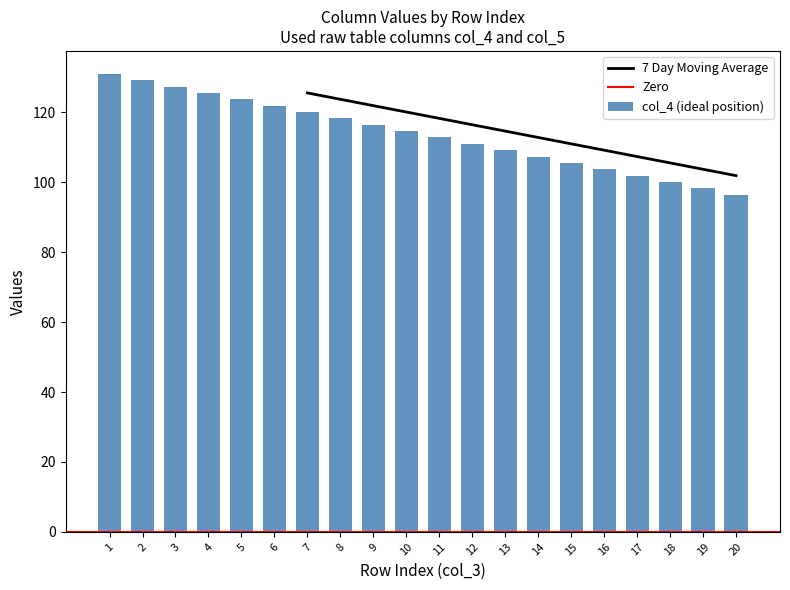

Reading left to right, list all the values displayed in this chart.

1=131.0	2=129.2	3=127.4	4=125.5	5=123.7	6=121.9	7=120.1	8=118.3	9=116.4	10=114.6	11=112.8	12=111.0	13=109.2	14=107.3	15=105.5	16=103.7	17=101.9	18=100.1	19=98.2	20=96.4